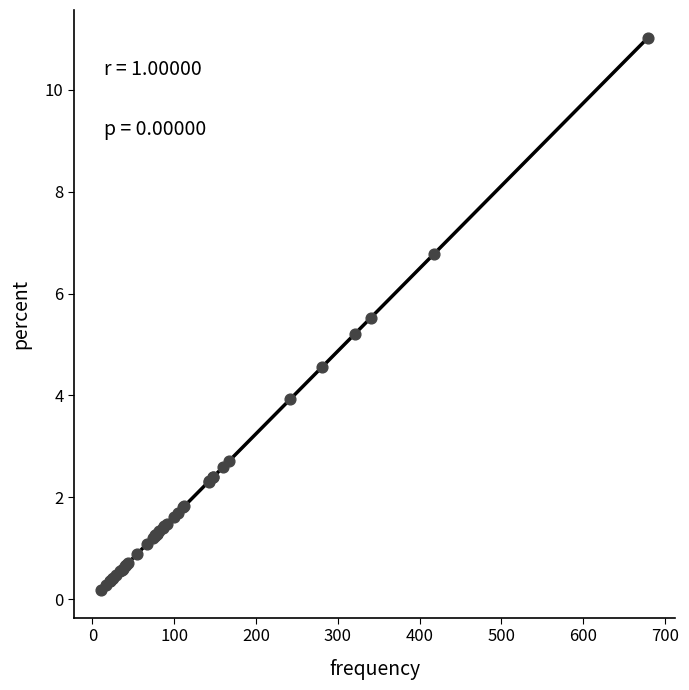

What Y value in the scatter plot is closest to 5?

5.2